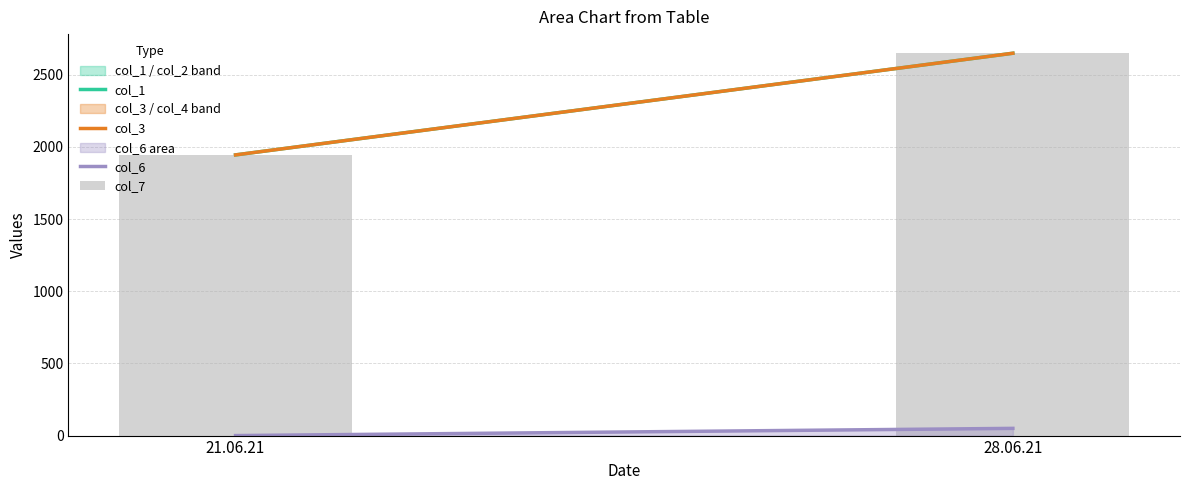

List the labels in order of value, largest first.

28.06.21, 21.06.21